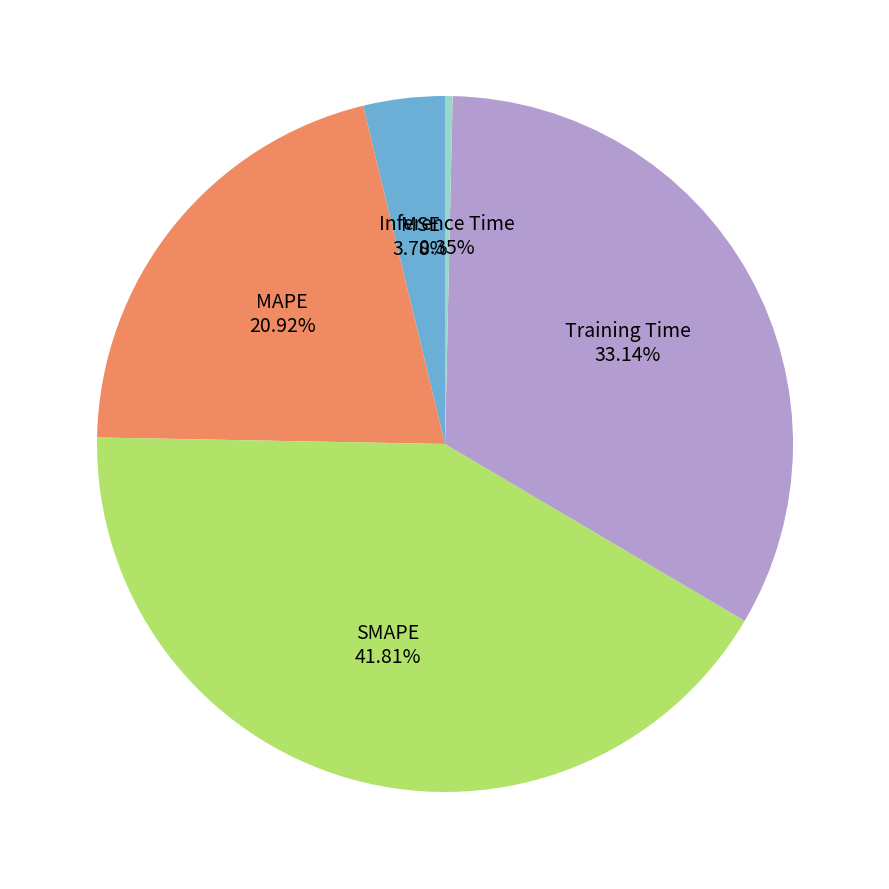

Does any single category account for the majority?

No